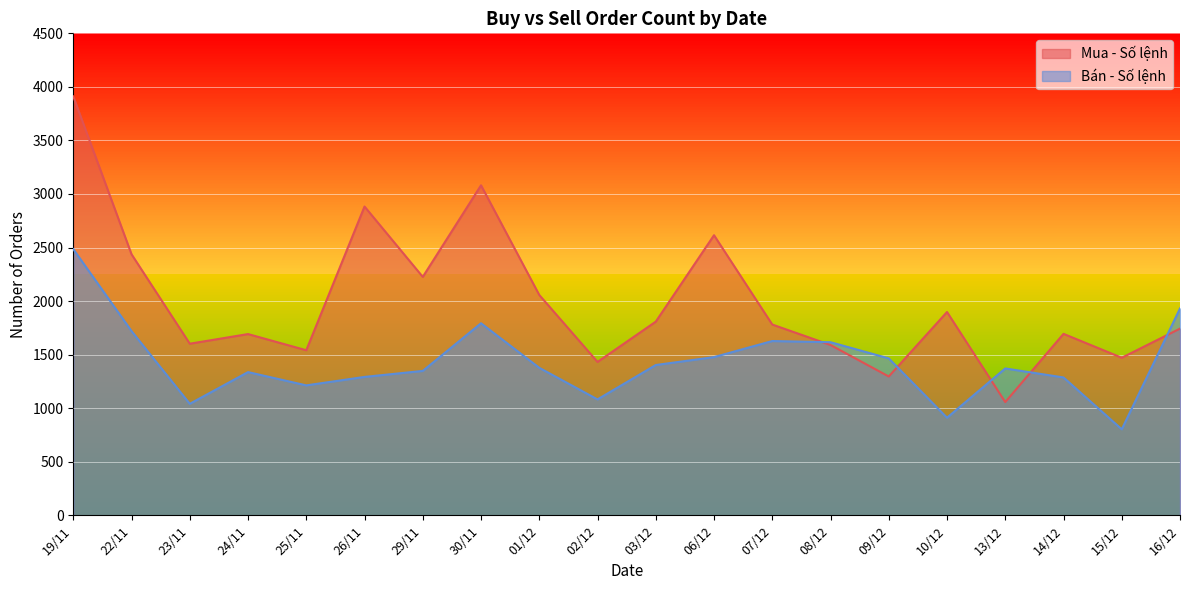

How many values in the Mua - Số lệnh series are below 1781?

10